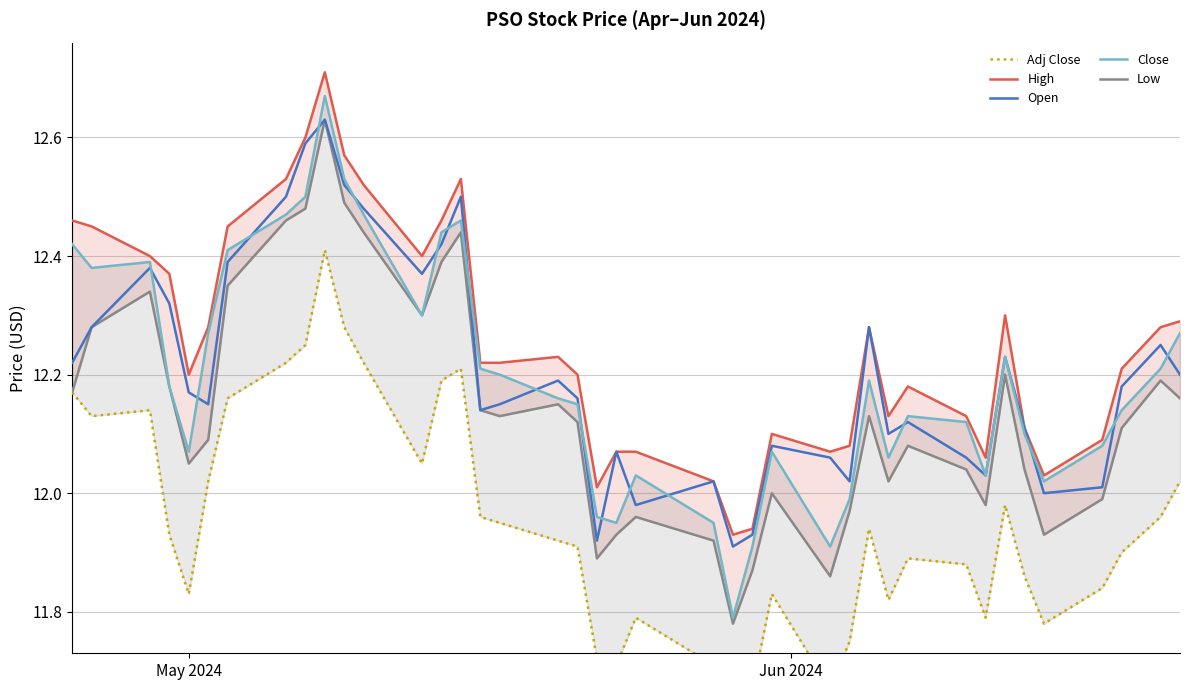

Rank the series by their maximum value, from highest to lowest.

High, Close, Open, Low, Adj Close